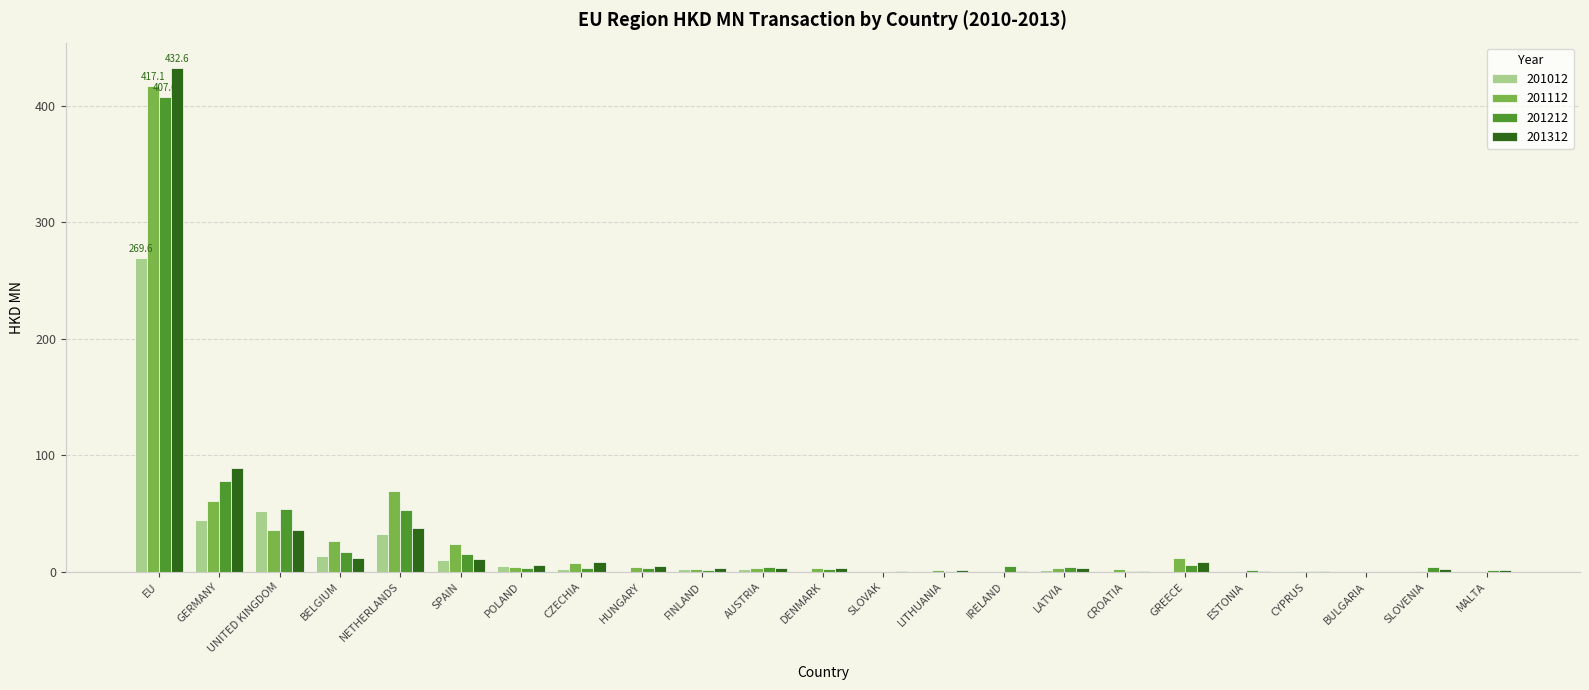

Does the chart contain stacked bars?

No